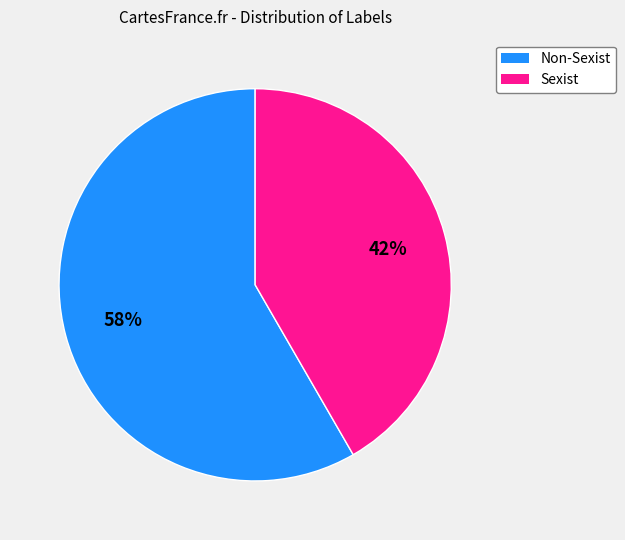

To the nearest percent, what is the average slice percentage?

50%